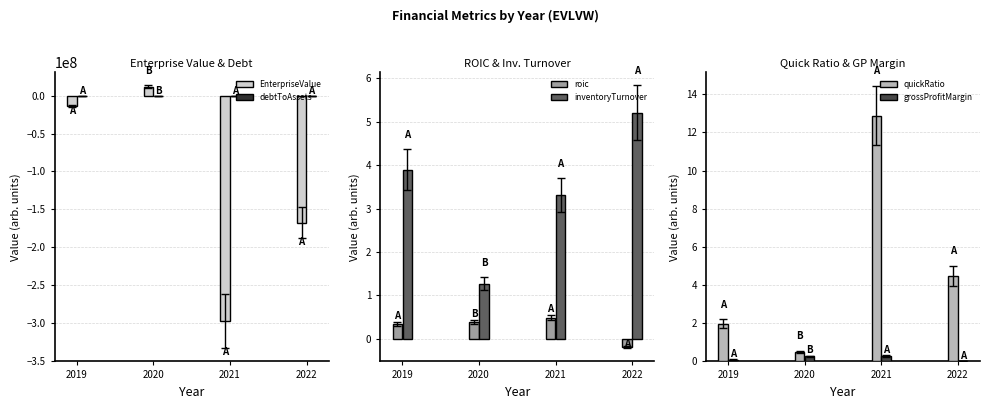

What is the difference between the second highest and second lowest values in the debtToAssets series?

0.1